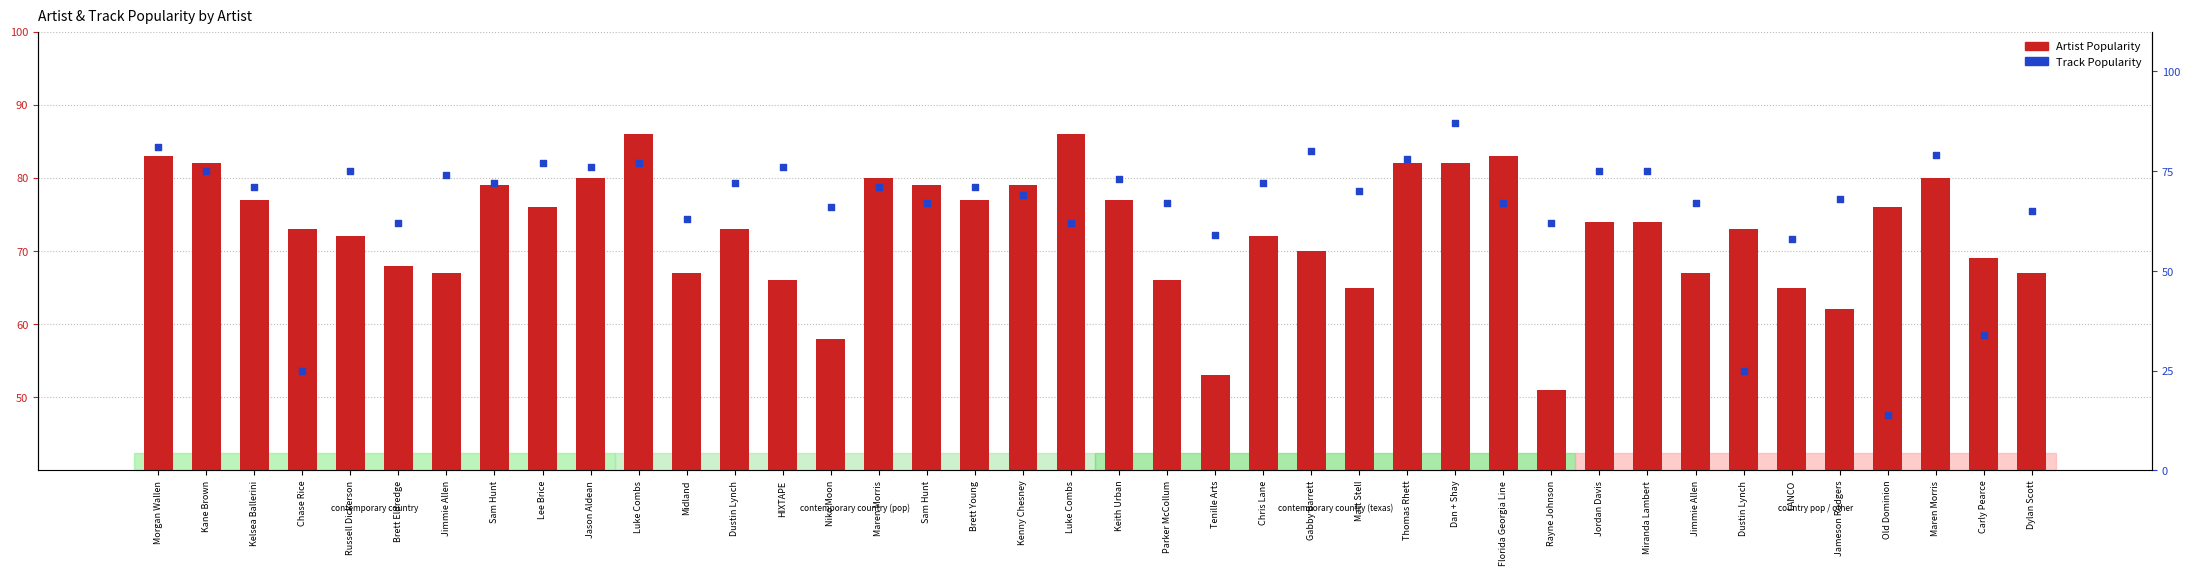

Which series has the largest Y range (max minus min)?

Track Popularity